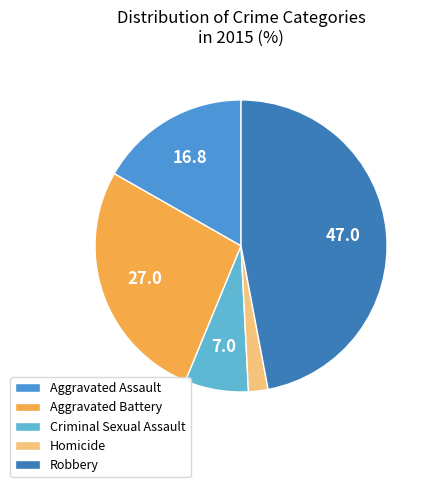

To the nearest percent, what percentage of the pie is Robbery?

47%